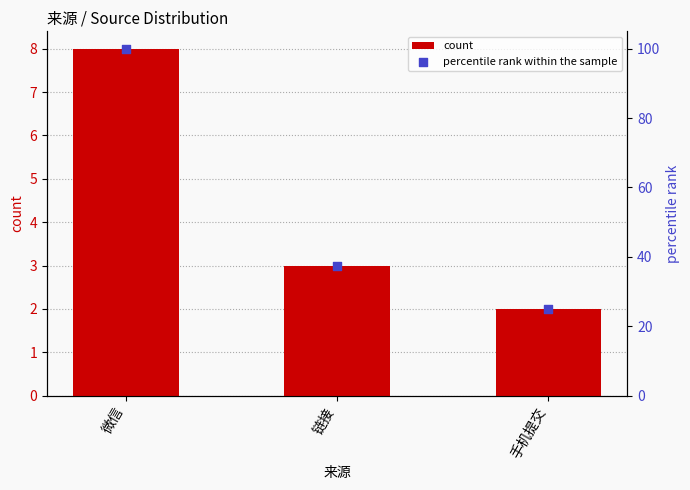

What is the total value across all series at 手机提交?

27.0